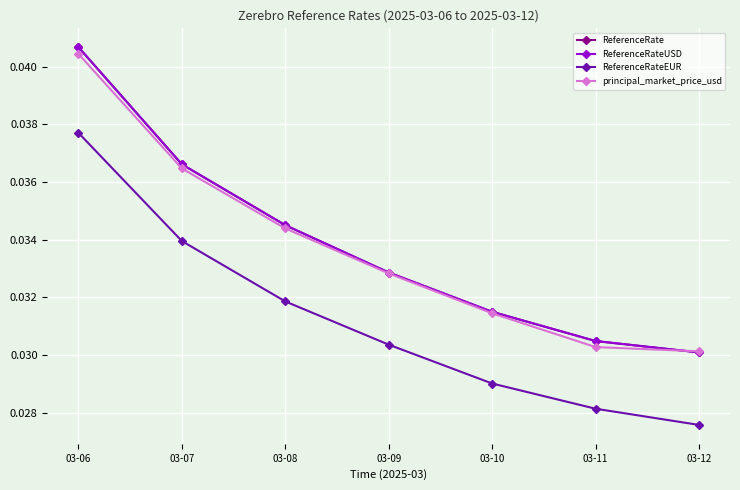

Does the chart have visible grid lines?

Yes